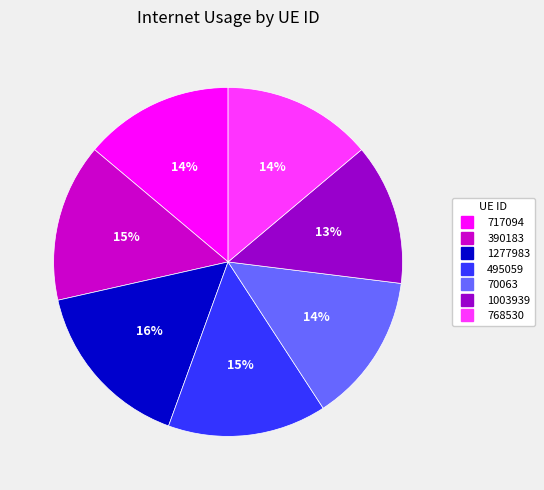

What percentage is the 1003939 slice, to the nearest percent?

13%